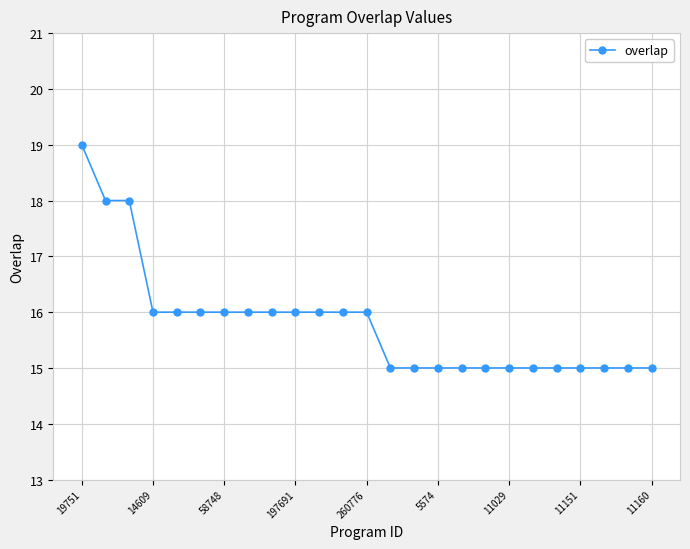

What is the sum of all values?

395